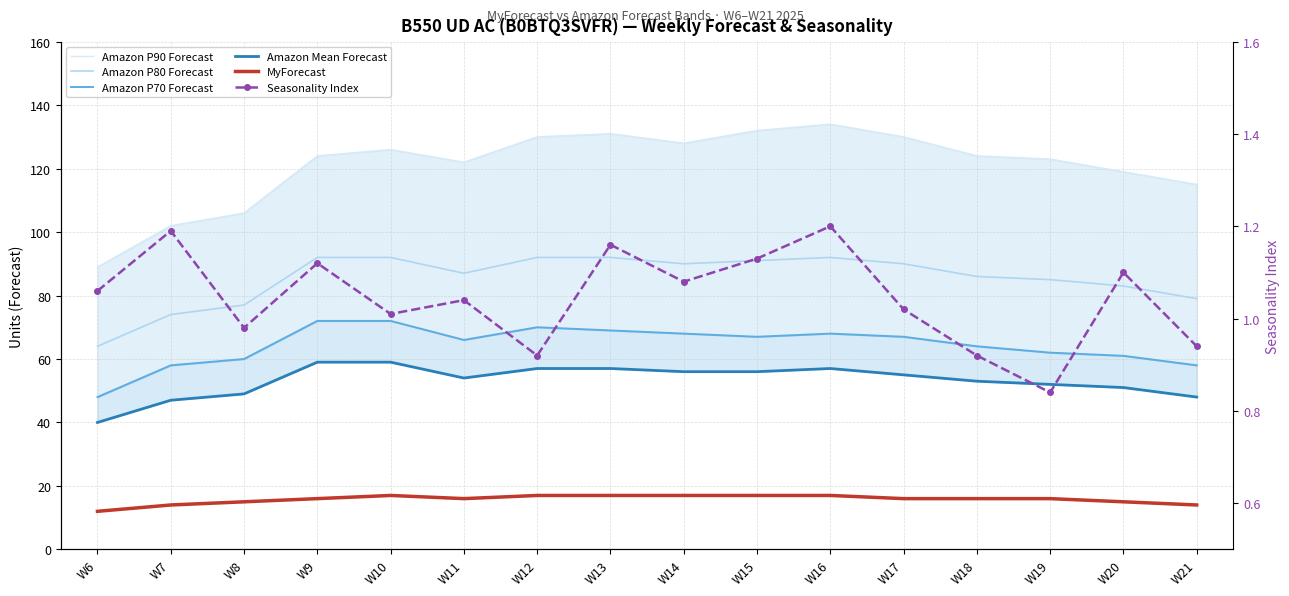

At W8, list the series in order from smallest to largest.

Seasonality Index, MyForecast, Amazon Mean Forecast, Amazon P70 Forecast, Amazon P80 Forecast, Amazon P90 Forecast